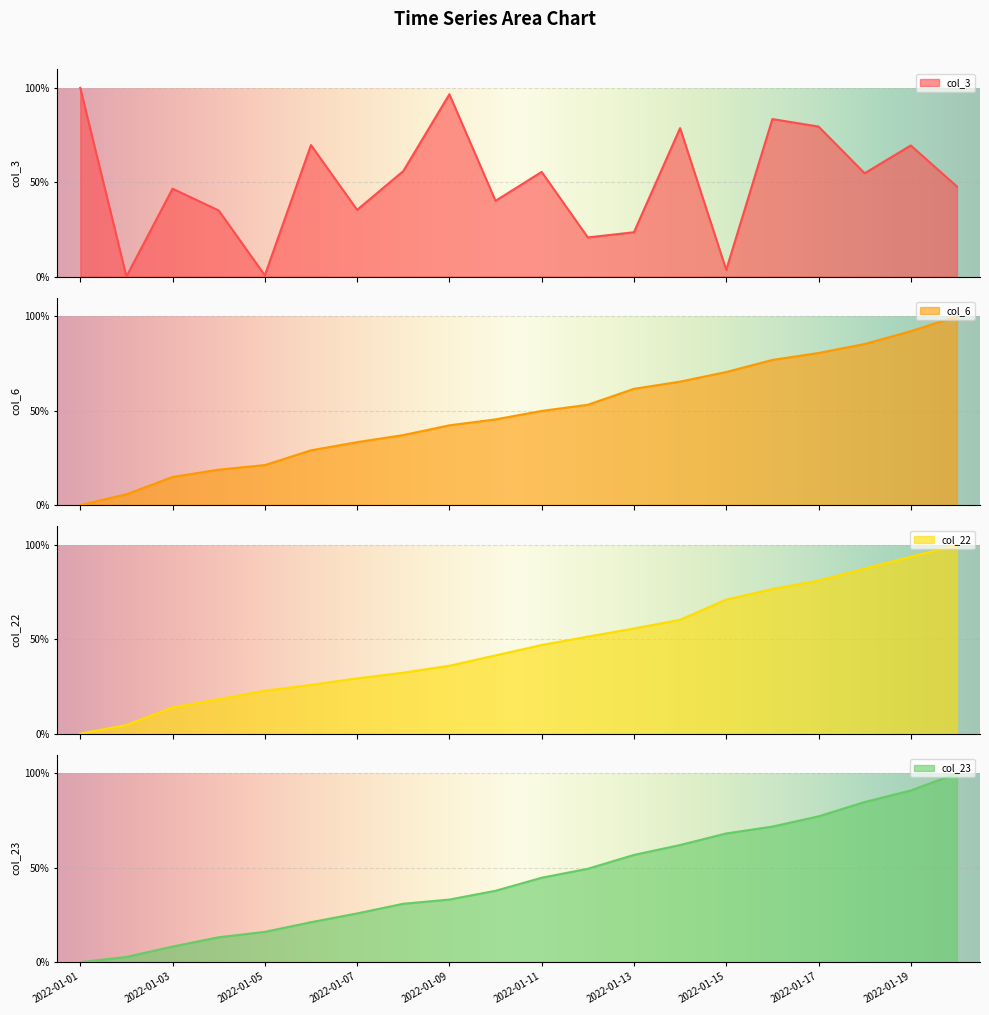

In col_3, how many points are higher than both neighbors (excluding endpoints)?

7